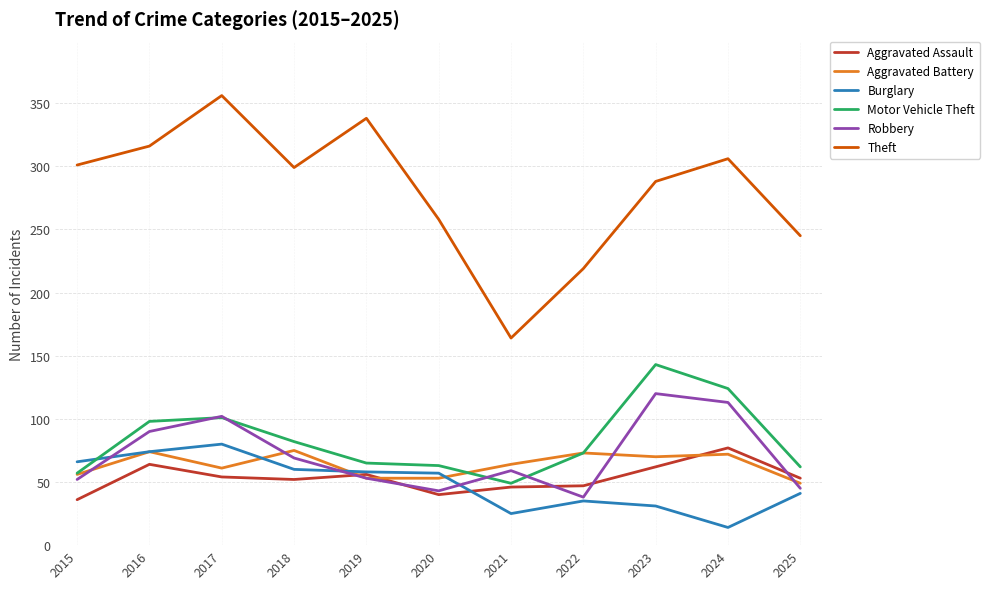

The value of Motor Vehicle Theft at 2017 is 139. True or false?

False